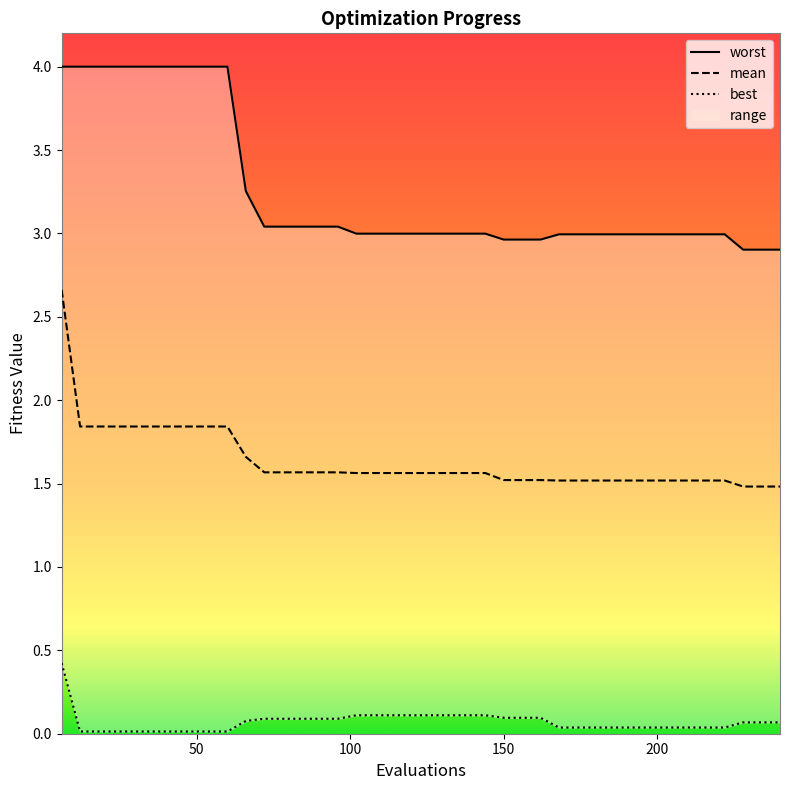

The value of mean at 132 is 2.8. True or false?

False